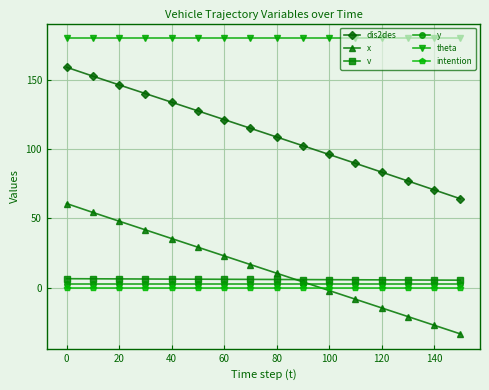

What is the value of the x point at the 14th from the left?

-20.9